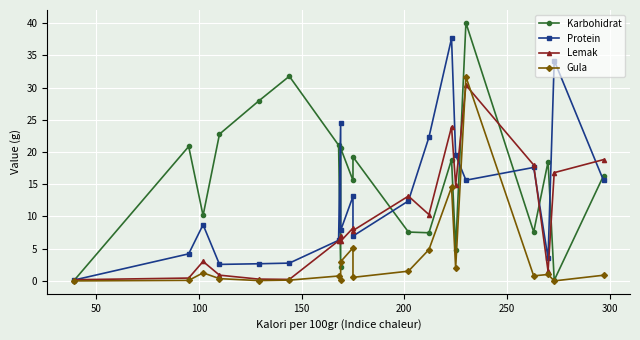

Rank the series by their maximum value, from lowest to highest.

Lemak, Gula, Protein, Karbohidrat